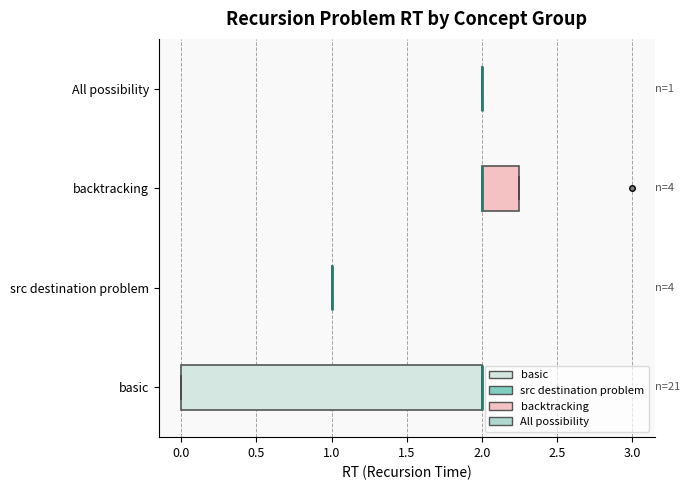

Which box is the widest, from its left edge to its right edge?

basic